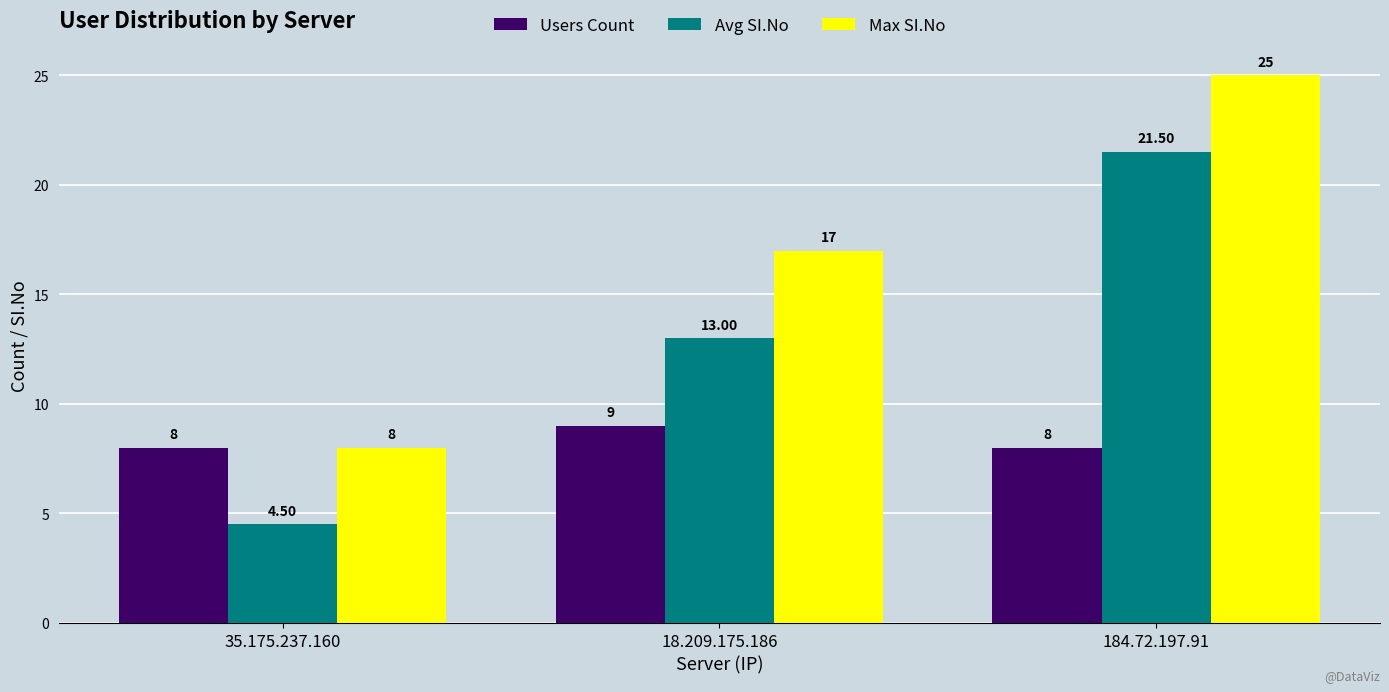

Reading left to right, extract all data points from this chart.

Users Count: 35.175.237.160=8.0	18.209.175.186=9.0	184.72.197.91=8.0
Avg SI.No: 35.175.237.160=4.5	18.209.175.186=13.0	184.72.197.91=21.5
Max SI.No: 35.175.237.160=8.0	18.209.175.186=17.0	184.72.197.91=25.0